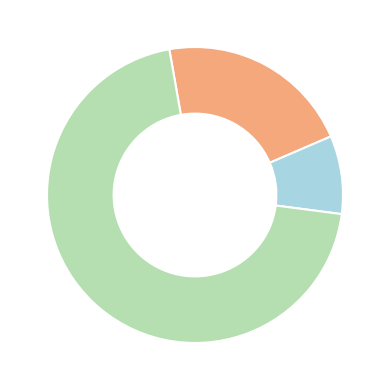

Is there any slice that represents more than half of the pie?

Yes